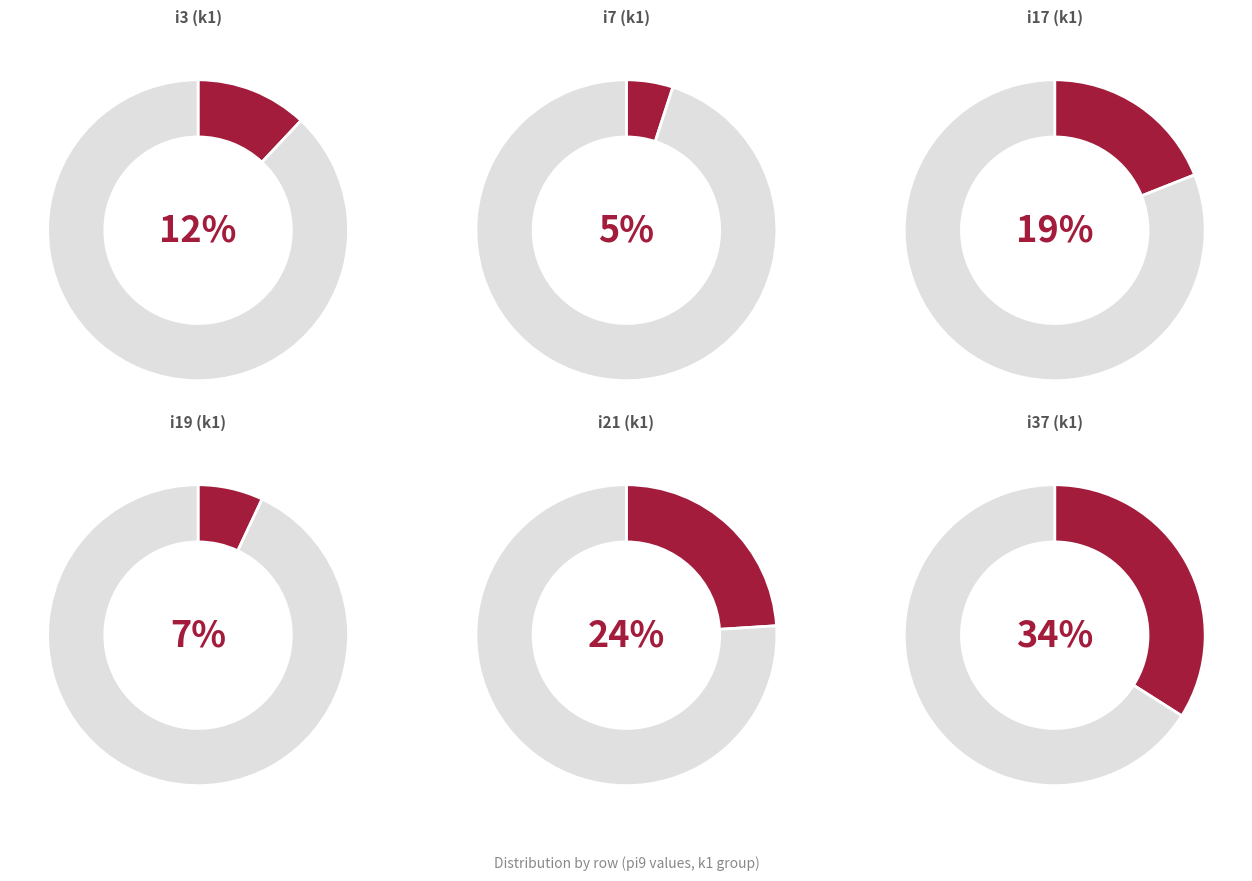

Is there any slice that represents more than half of the pie?

No